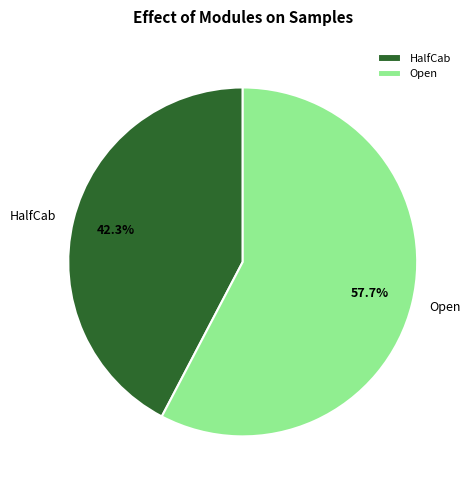

Which category has the biggest portion of the pie?

Open